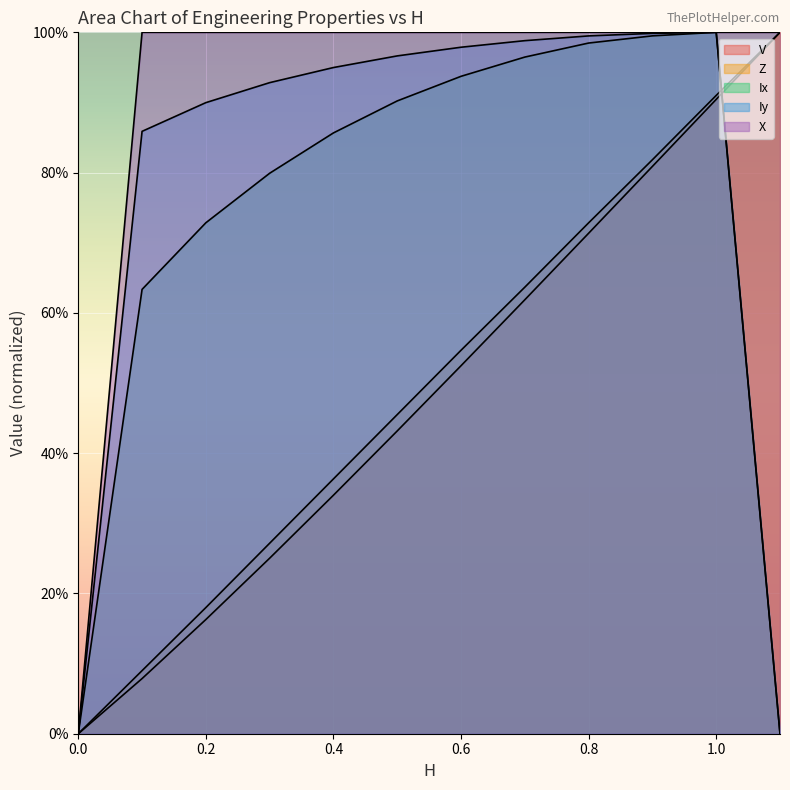

Between 0.5 and 0.4, which is larger?

0.5